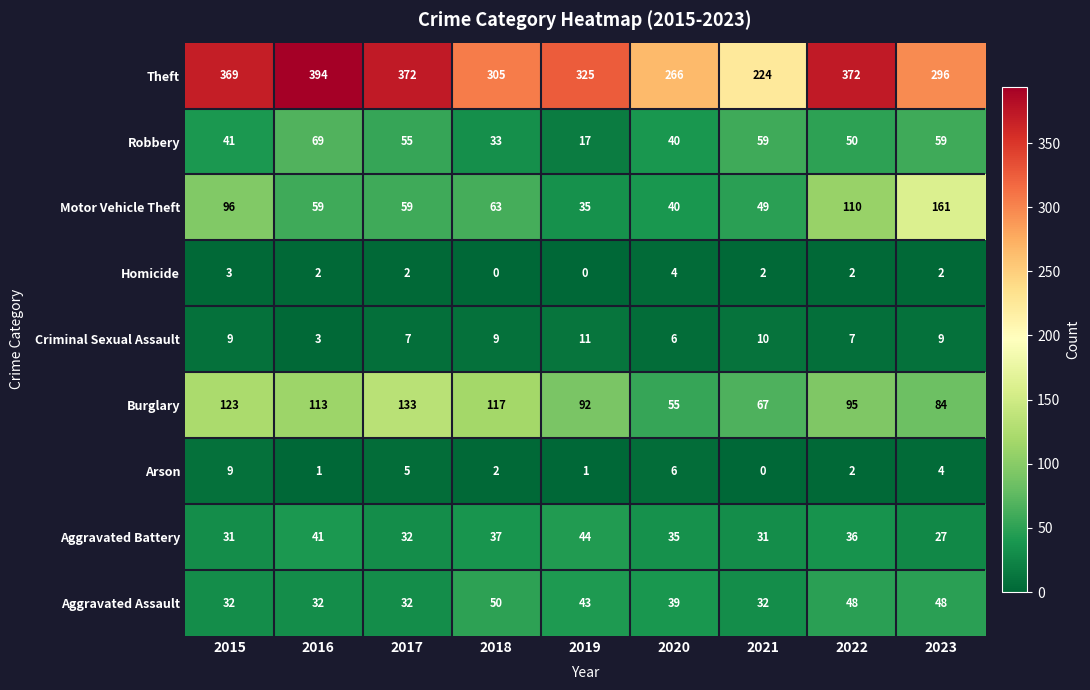

What is the sum of all Theft values?

2923